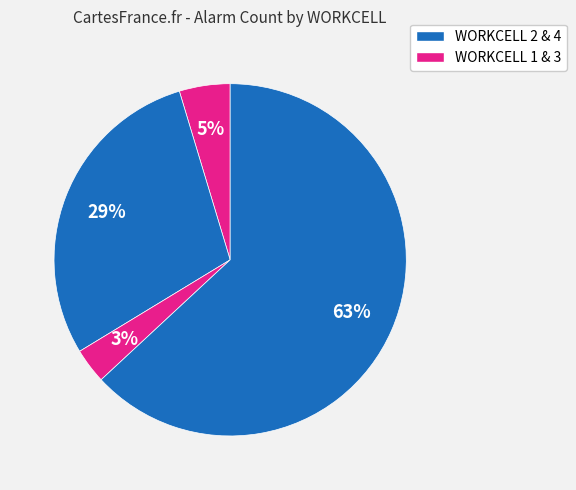

How many segments does this pie chart have?

4